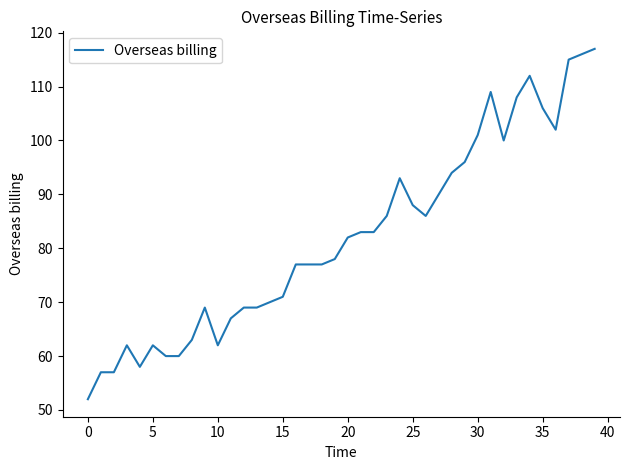

What is the minimum value shown in the chart?

52